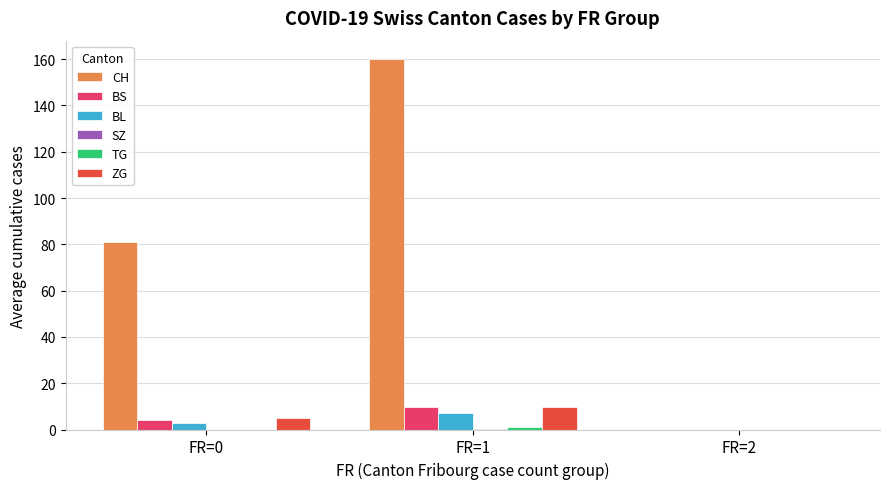

How many groups of bars are there?

3